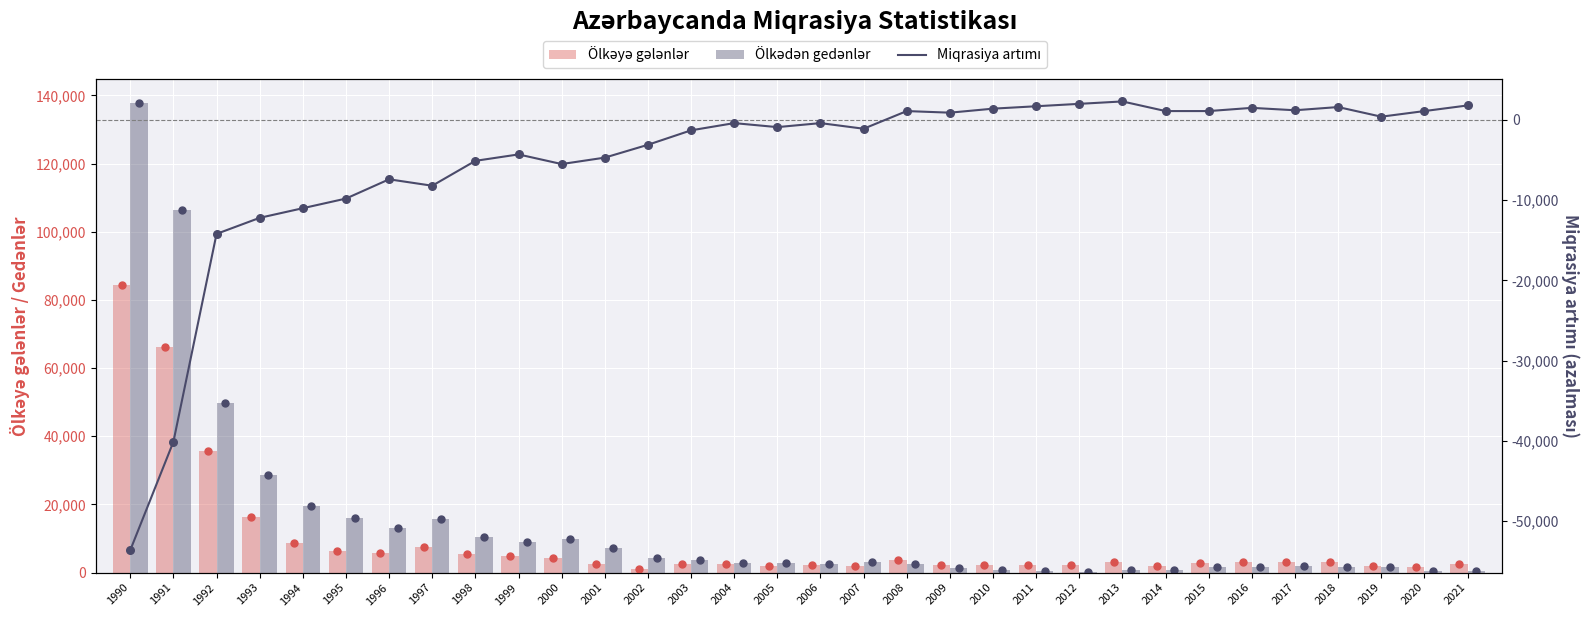

Is the value of Miqrasiya artımı at 1998 greater than the value of Ölkədən gedənlər at 2013?

No